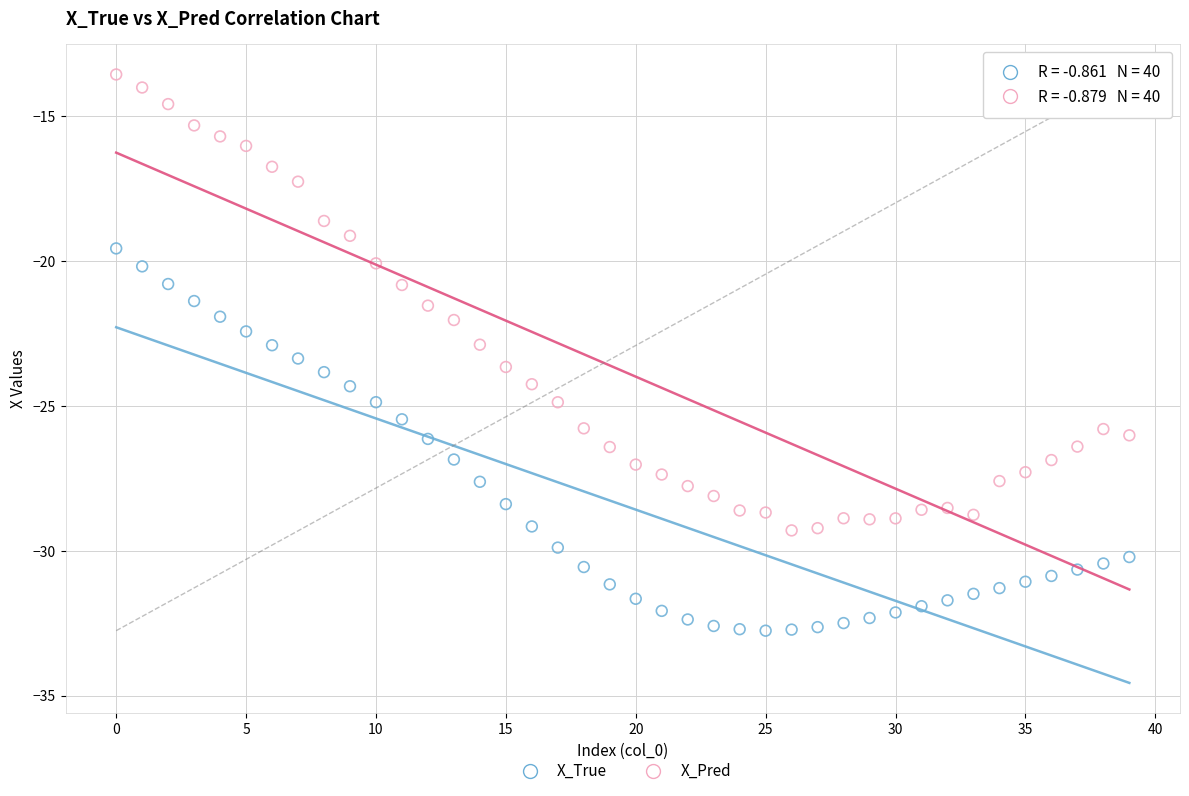

Across all data points, what is the range of Y values (max minus min)?

19.2